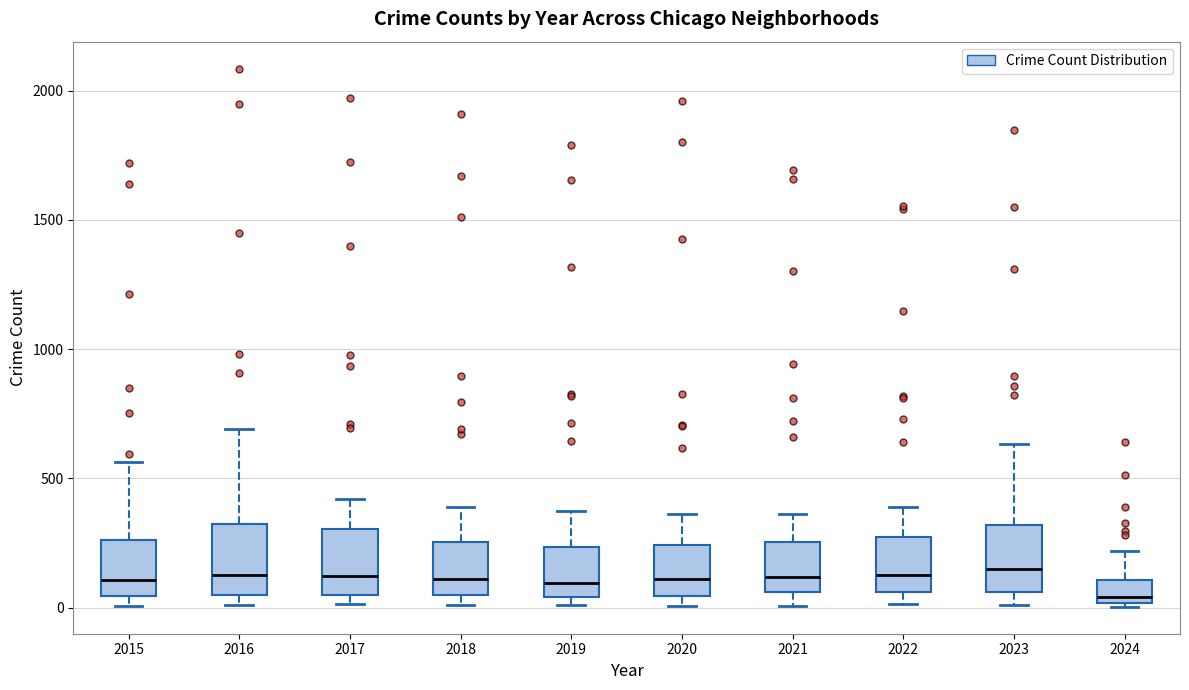

Reading left to right, read every box against the y-axis: the position of its median line, the range the box covers, and the ends of its whiskers. The values are not printed on the chart, so give them approximately, as read against the axis.

2015: median 100, box 50 to 250, whiskers 0 to 550
2016: median 150, box 50 to 300, whiskers 0 to 700
2017: median 100, box 50 to 300, whiskers 0 to 400
2018: median 100, box 50 to 250, whiskers 0 to 400
2019: median 100, box 50 to 250, whiskers 0 to 400
2020: median 100, box 50 to 250, whiskers 0 to 350
2021: median 100, box 50 to 250, whiskers 0 to 350
2022: median 100, box 50 to 250, whiskers 0 to 400
2023: median 150, box 50 to 300, whiskers 0 to 650
2024: median 50, box 0 to 100, whiskers 0 to 200